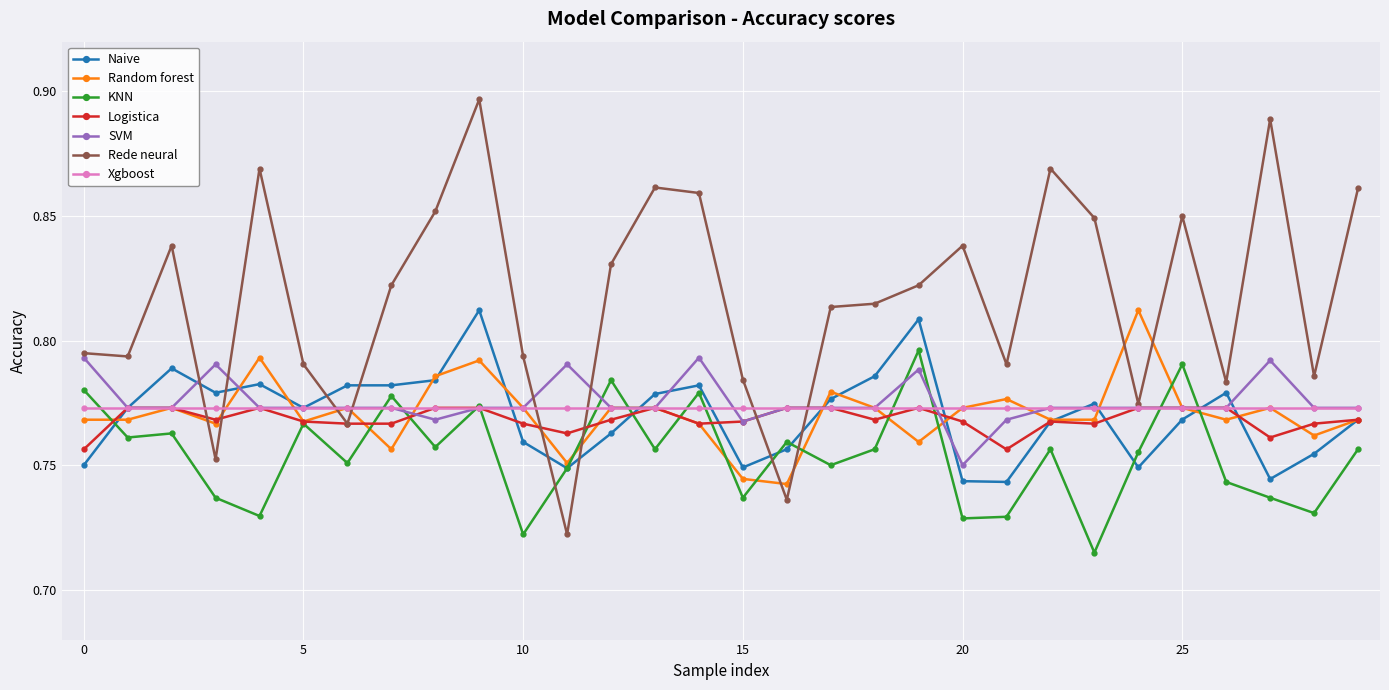

How many categories are shown in the chart?

30